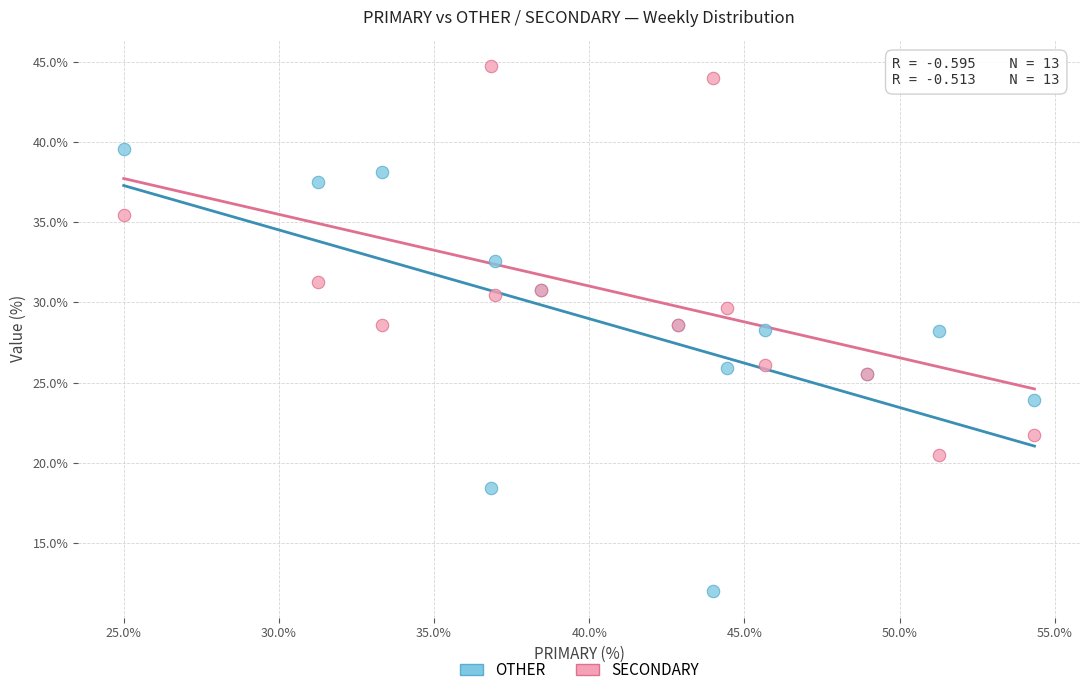

What is the X range (max minus min) for the scatter plot?

29.3